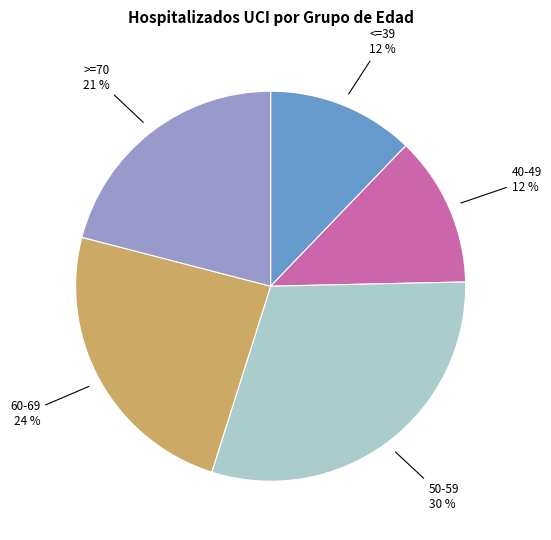

Is there any slice that represents more than half of the pie?

No